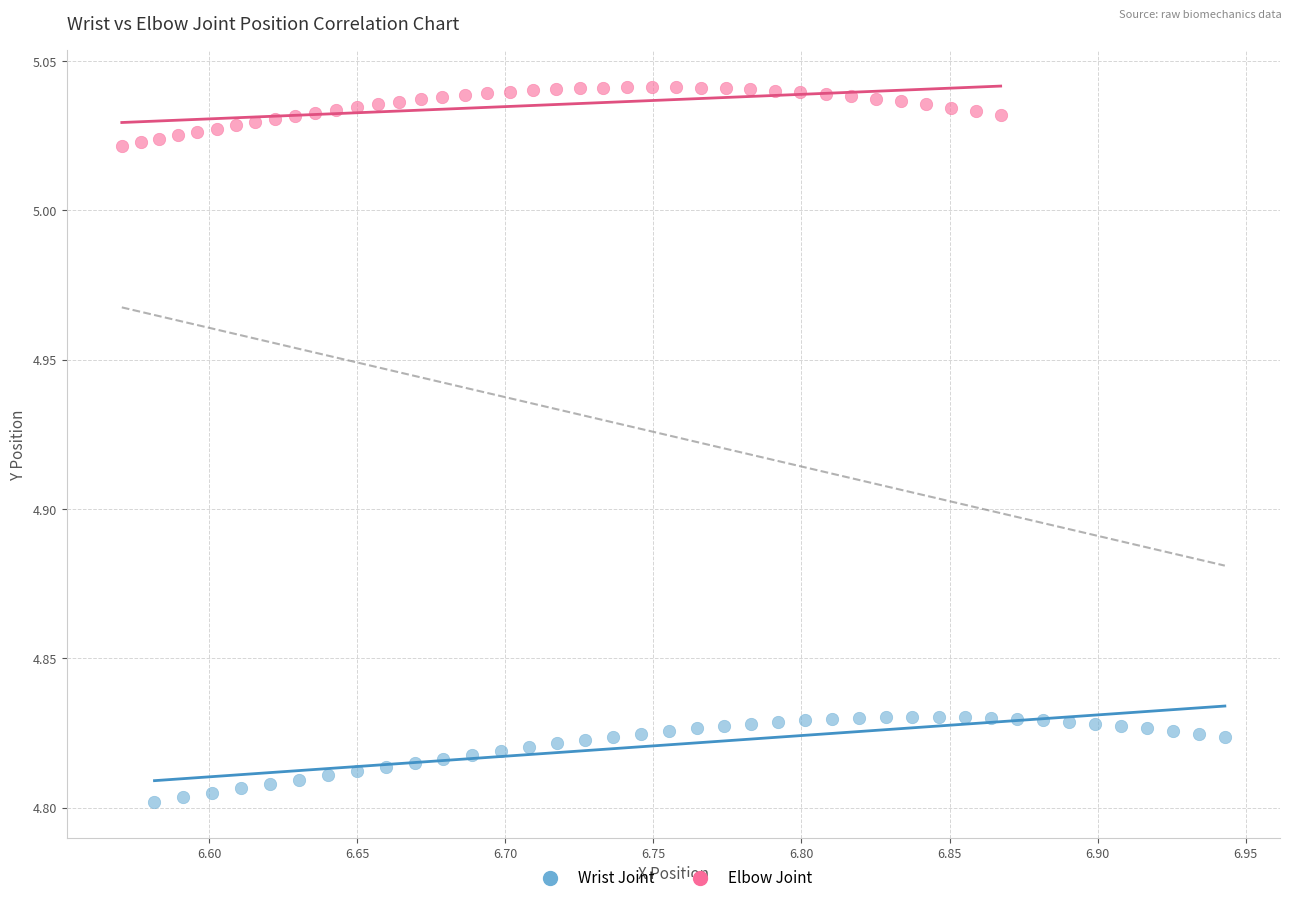

What are all the series names shown in the legend?

Wrist Joint, Elbow Joint